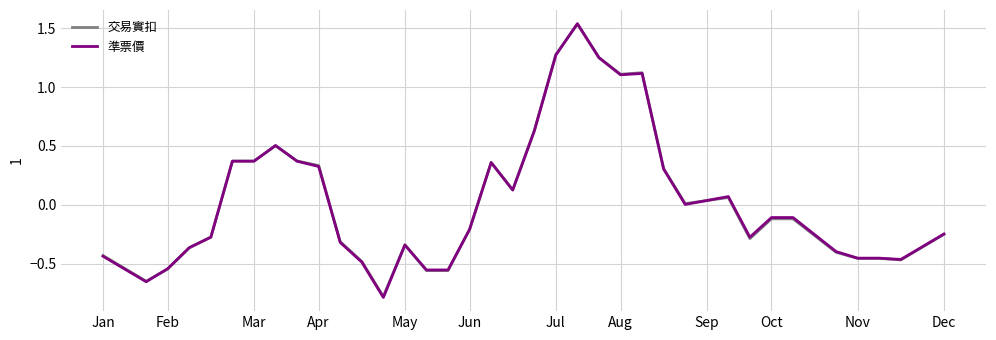

How many lines are shown in the chart?

2